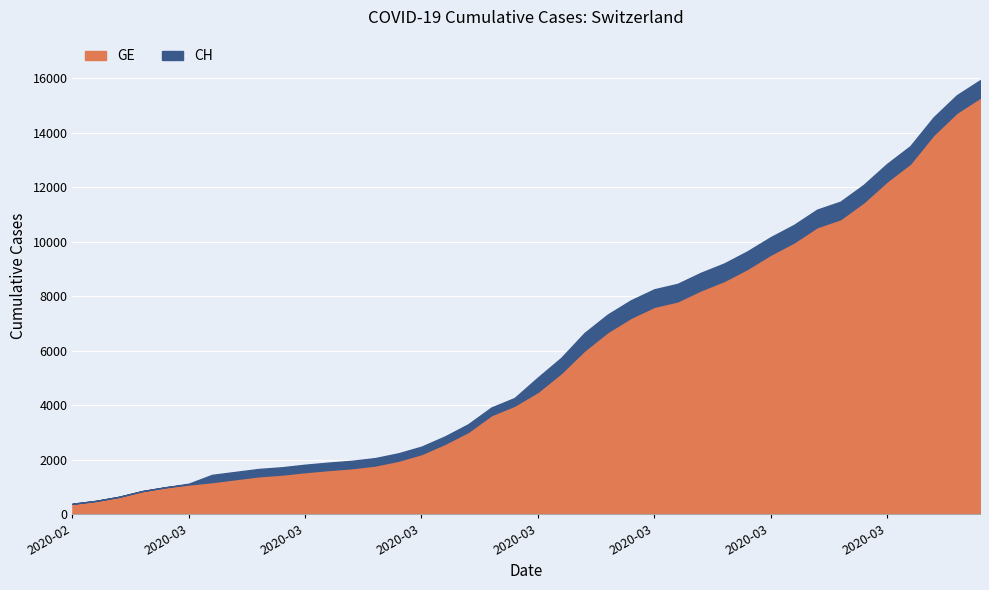

True or false: GE has more than 2 interior local peaks.

False